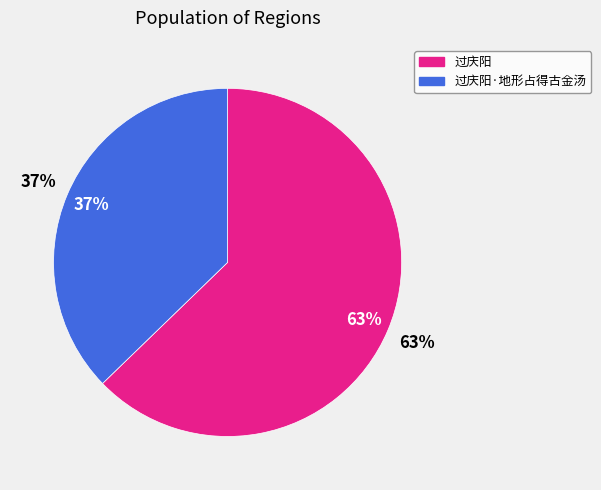

True or false: 过庆阳 accounts for 73% of the total.

False